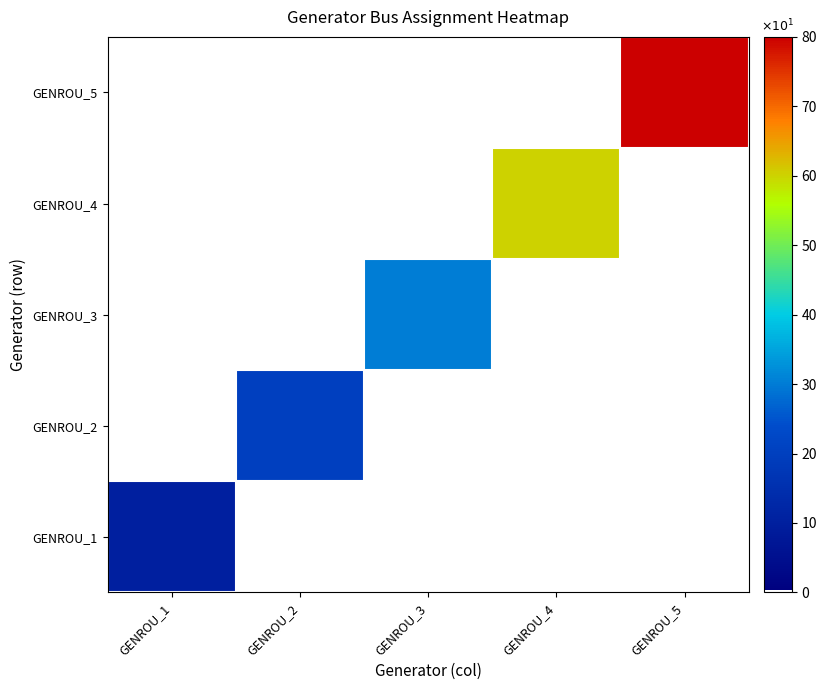

List the series in order of their peak value, highest first.

GENROU_5, GENROU_4, GENROU_3, GENROU_2, GENROU_1